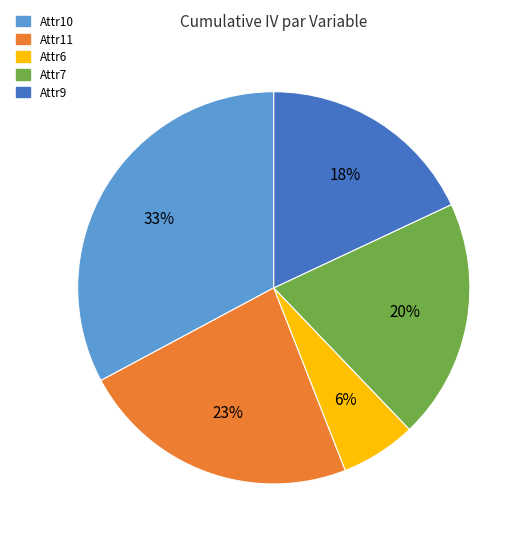

Which category has the smallest portion of the pie?

Attr6